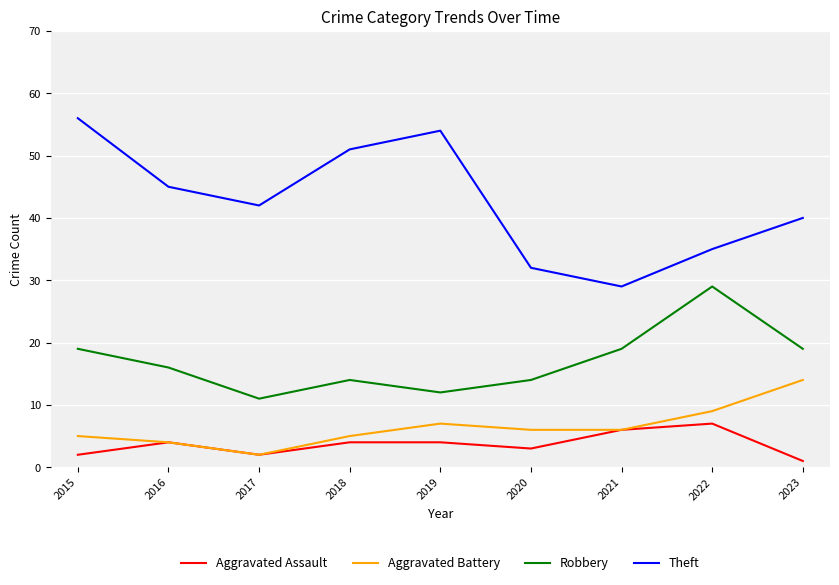

How many lines are shown in the chart?

4